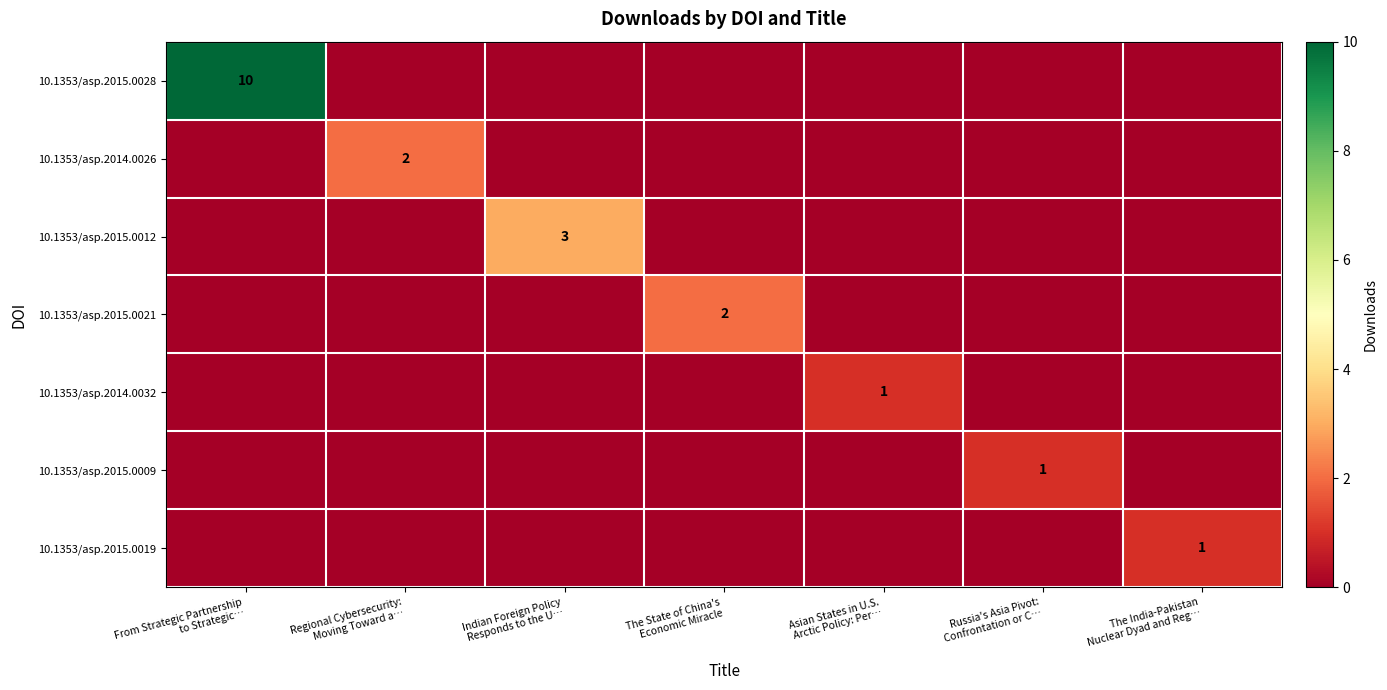

What is the spread (max minus min) of values at Russia's Asia Pivot:
Confrontation or C…?

1